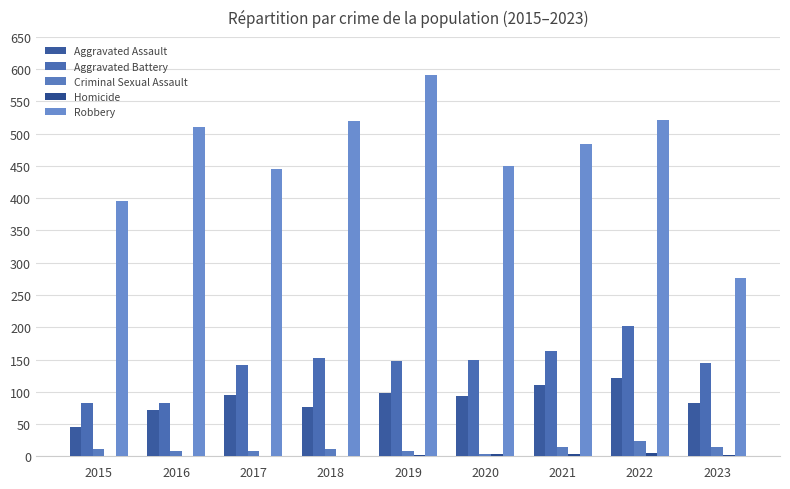

What is the highest value of the Criminal Sexual Assault series?

24